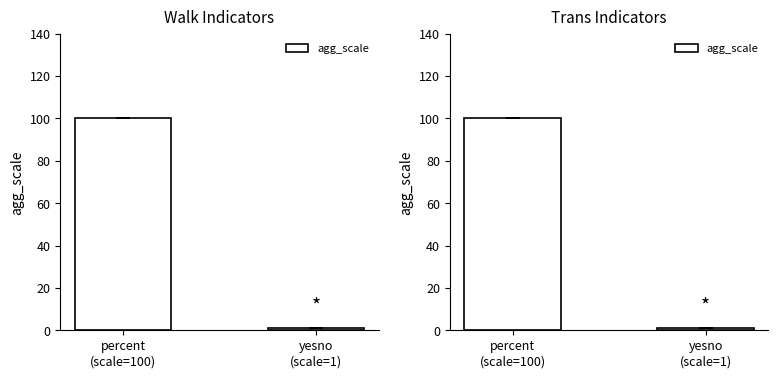

Rank the categories by value from lowest to highest.

yesno
(scale=1), percent
(scale=100)